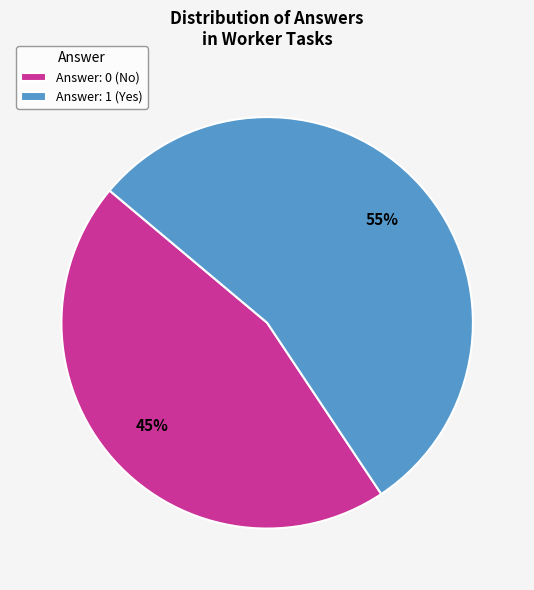

Between Answer: 1 (Yes) and Answer: 0 (No), which is larger?

Answer: 1 (Yes)